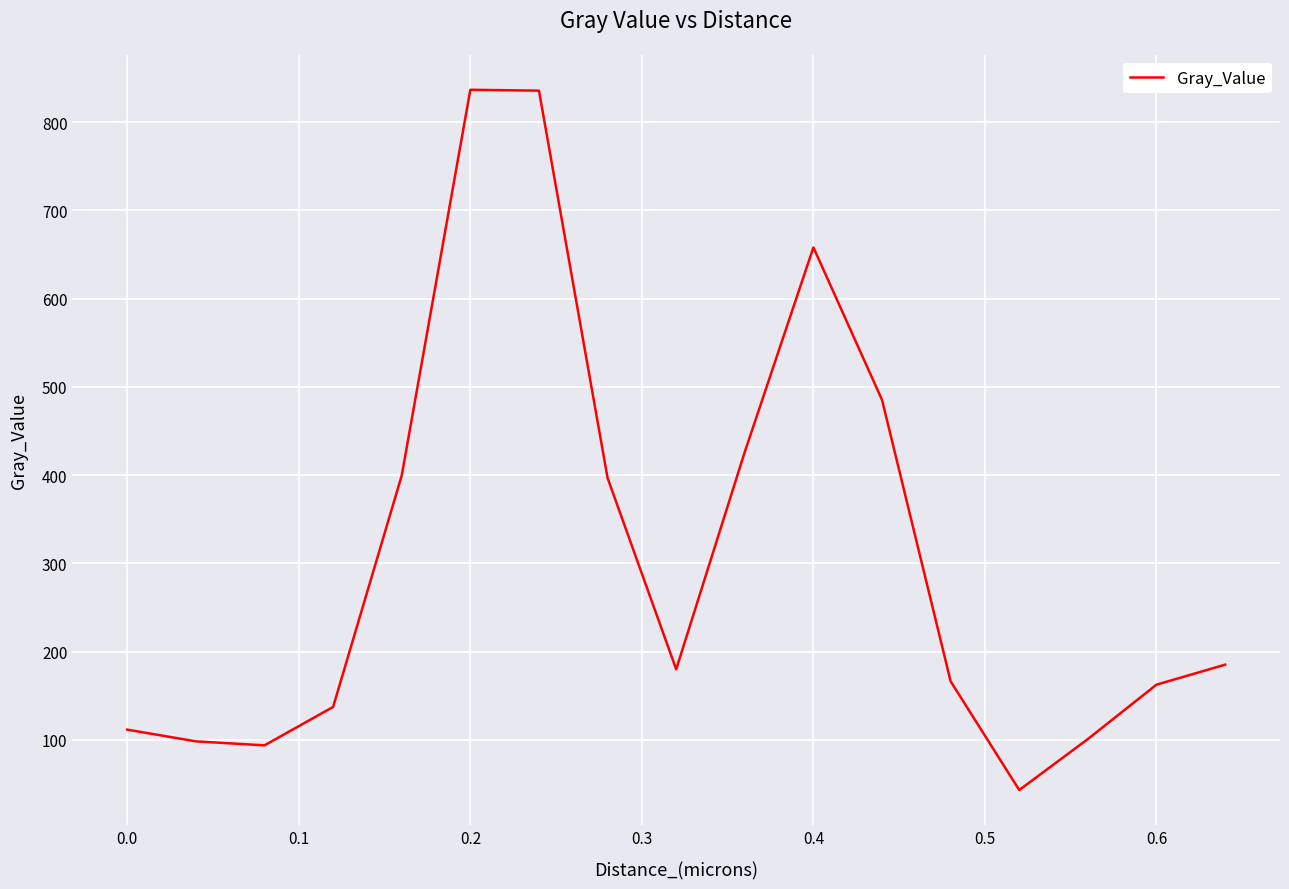

What is the difference between the maximum and minimum values?

793.3